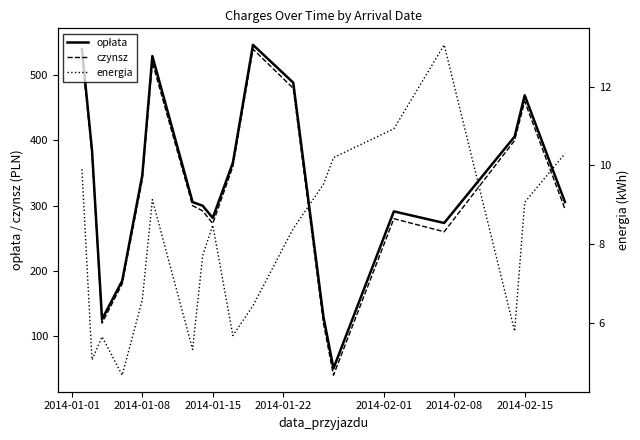

What are all the series names shown in the legend?

opłata, czynsz, energia